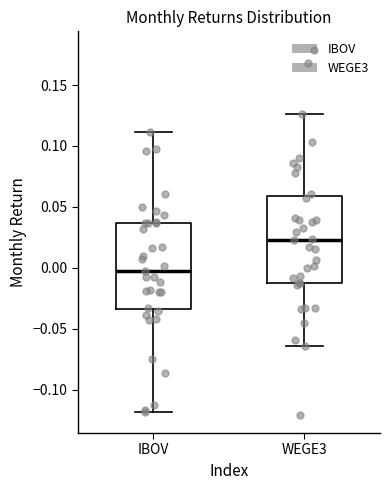

Which box has the lowest median line?

IBOV